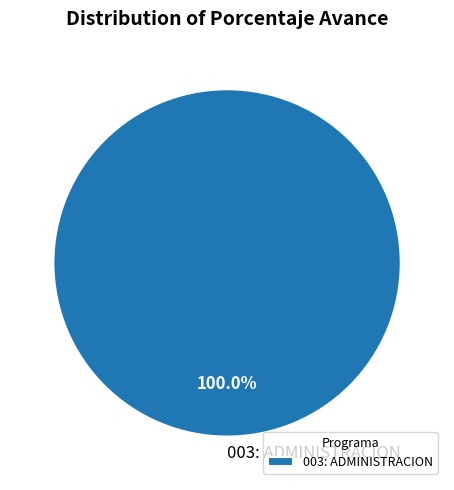

Is 003: ADMINISTRACION the majority of the pie?

Yes